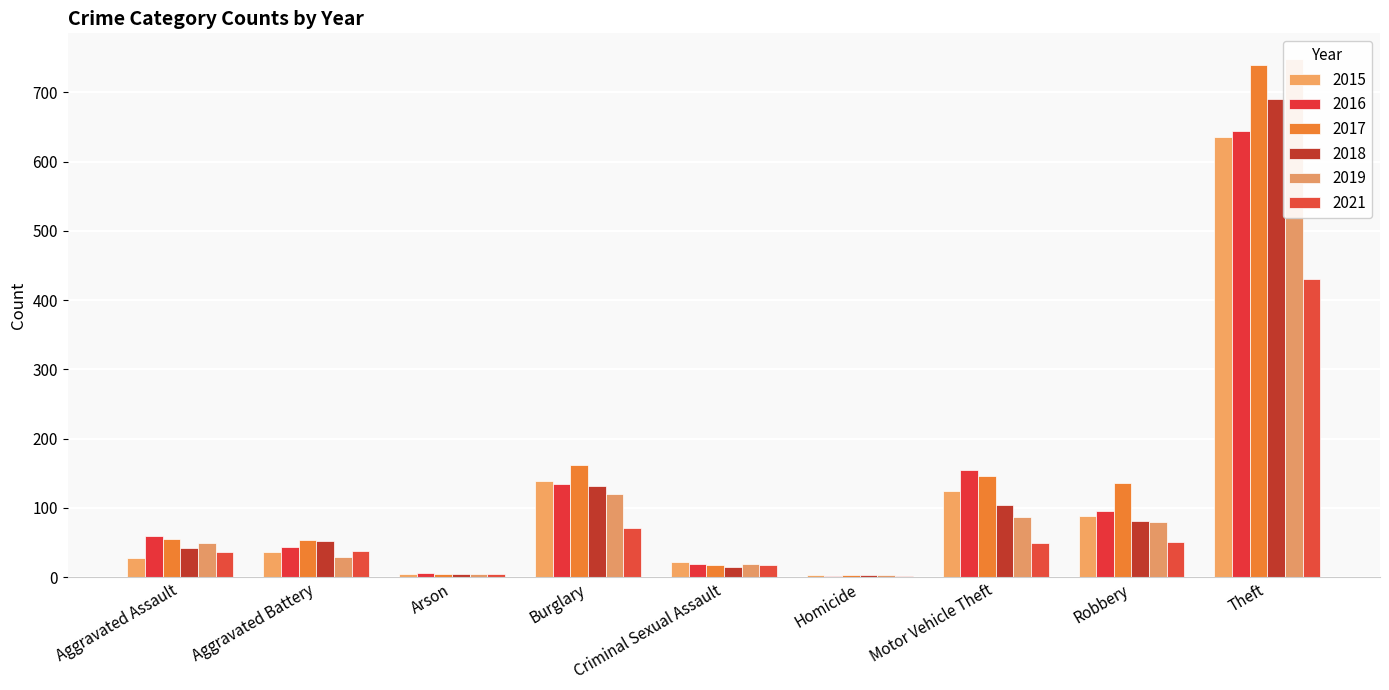

What is the spread (max minus min) of values at Aggravated Assault?

31